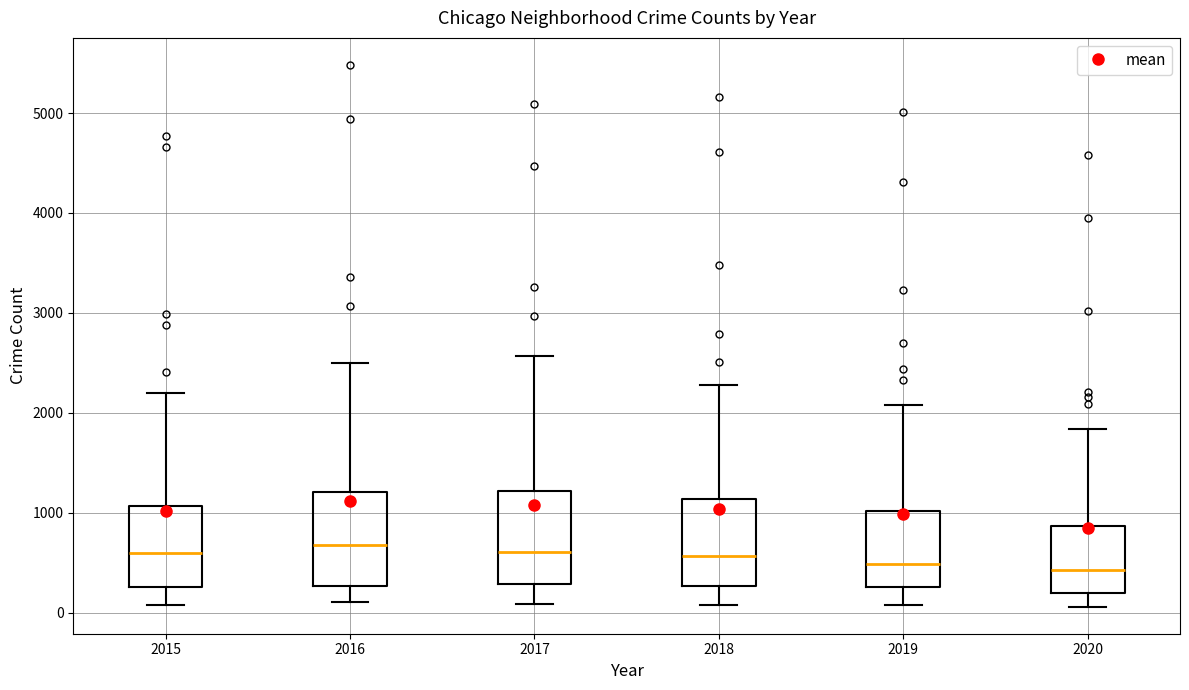

Reading left to right, read every box against the y-axis: the position of its median line, the range the box covers, and the ends of its whiskers. The values are not printed on the chart, so give them approximately, as read against the axis.

2015: median 600, box 300 to 1100, whiskers 100 to 2200
2016: median 700, box 300 to 1200, whiskers 100 to 2500
2017: median 600, box 300 to 1200, whiskers 100 to 2600
2018: median 600, box 300 to 1100, whiskers 100 to 2300
2019: median 500, box 300 to 1000, whiskers 100 to 2100
2020: median 400, box 200 to 900, whiskers 100 to 1800